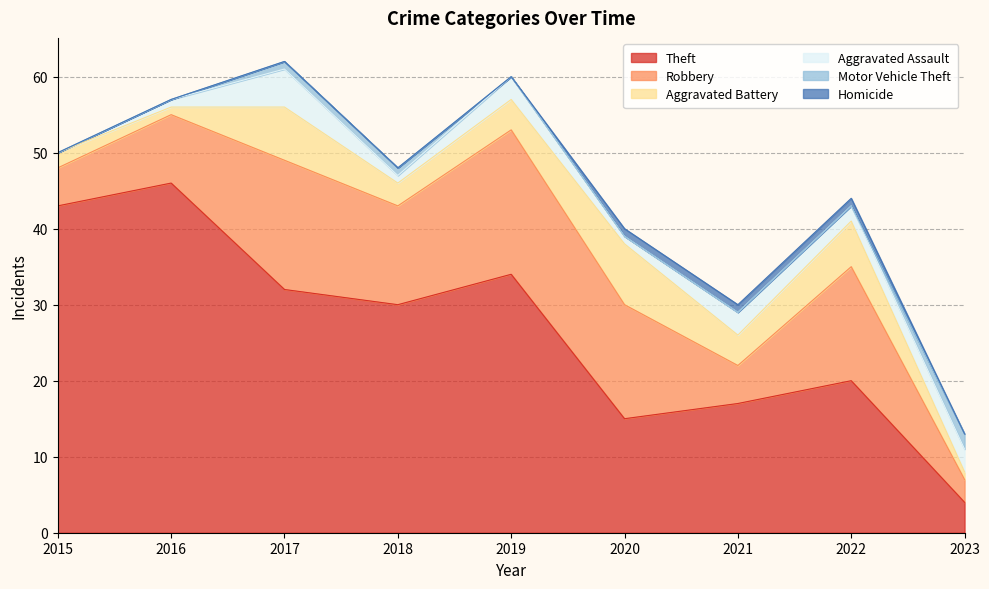

Reading right to left, what are all the values shown in this chart?

Theft: 2023=4	2022=20	2021=17	2020=15	2019=34	2018=30	2017=32	2016=46	2015=43
Robbery: 2023=3	2022=15	2021=5	2020=15	2019=19	2018=13	2017=17	2016=9	2015=5
Aggravated Battery: 2023=1	2022=6	2021=4	2020=8	2019=4	2018=3	2017=7	2016=1	2015=2
Aggravated Assault: 2023=3	2022=2	2021=3	2020=1	2019=3	2018=1	2017=5	2016=1	2015=0
Motor Vehicle Theft: 2023=2	2022=0	2021=0	2020=0	2019=0	2018=1	2017=1	2016=0	2015=0
Homicide: 2023=0	2022=1	2021=1	2020=1	2019=0	2018=0	2017=0	2016=0	2015=0